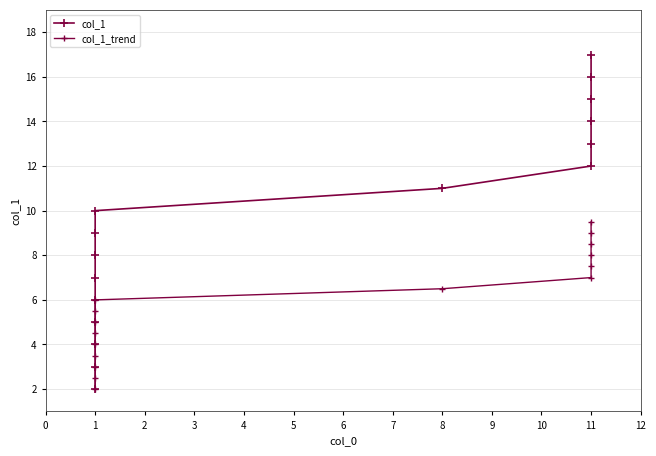

What are all the series names shown in the legend?

col_1, col_1_trend